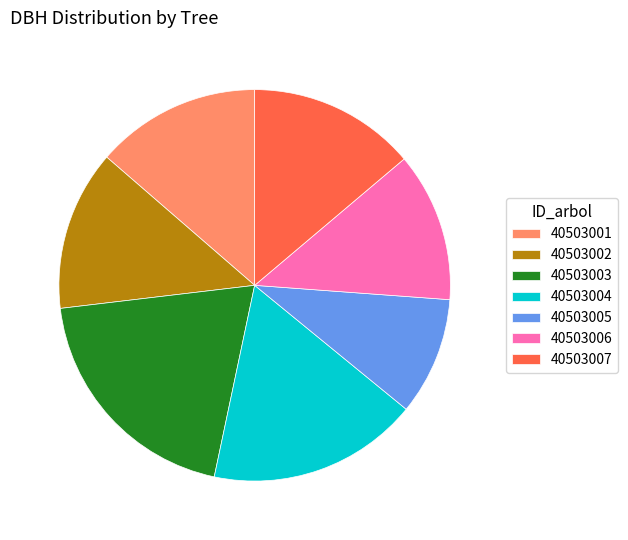

How many slices are in this pie chart?

7